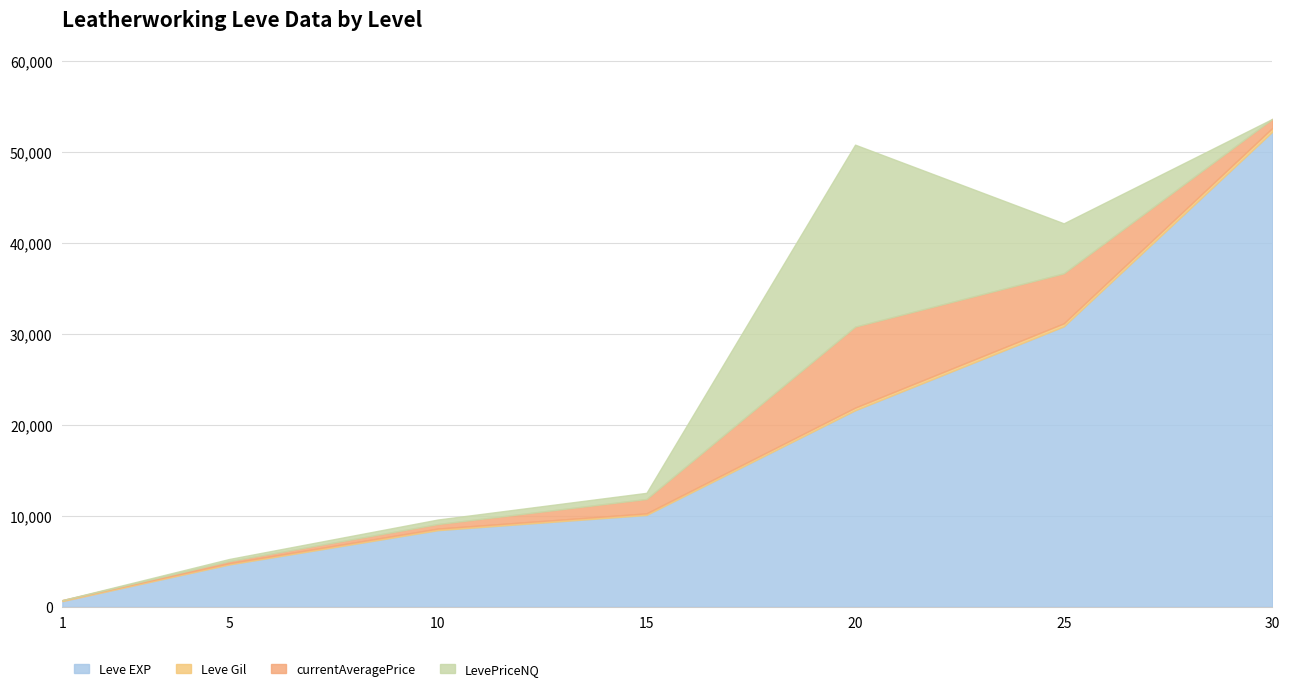

Reading left to right, list all the values displayed in this chart.

Leve EXP: 630	4660	8430	10100	21600	30820	52220
Leve Gil: 112	140	172	174	295	336	410
currentAveragePrice: 0	231	498	1583	8900	5497	1000
LevePriceNQ: 0	231	498	674	20000	5497	0